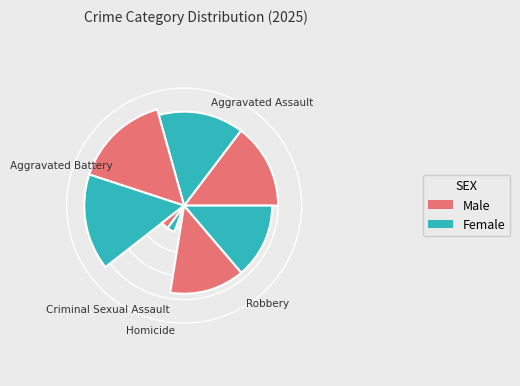

True or false: Robbery accounts for 28% of the total.

True